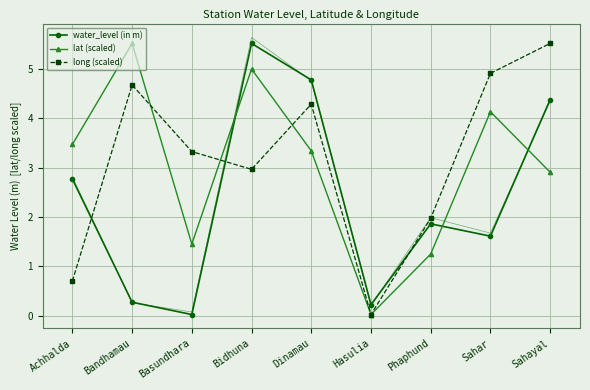

What position from the left is Bidhuna?

4